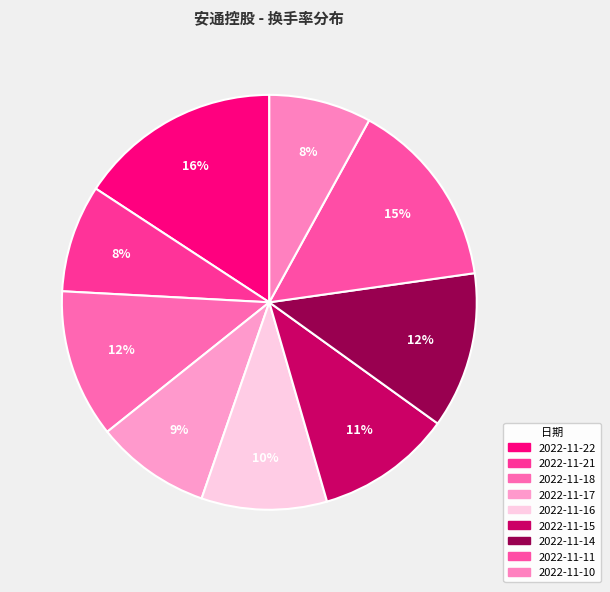

How many slices are in this pie chart?

9